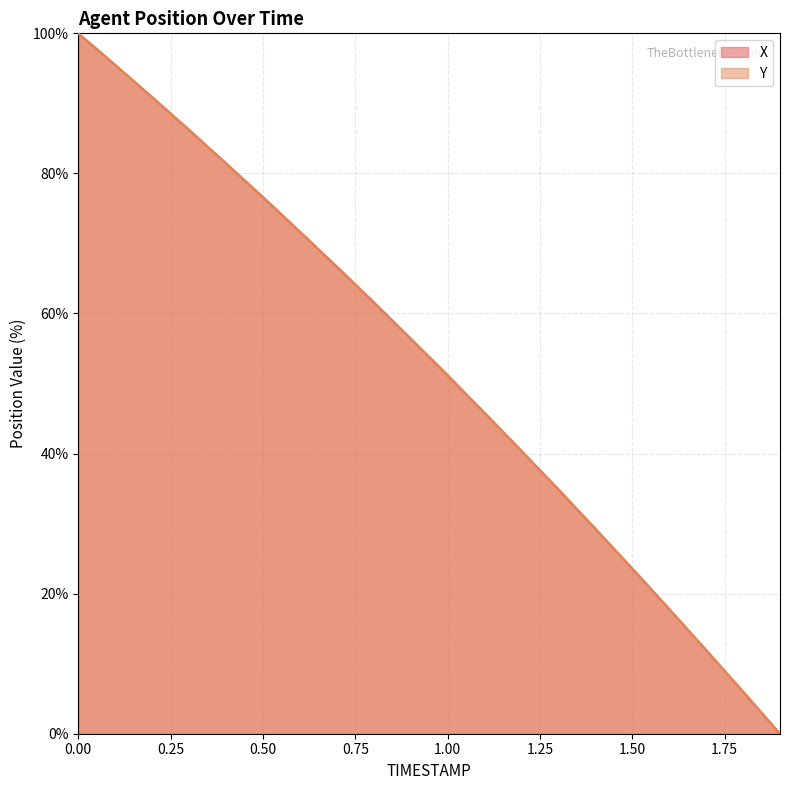

What is the value of the Y point at the 11th from the left?

51.2